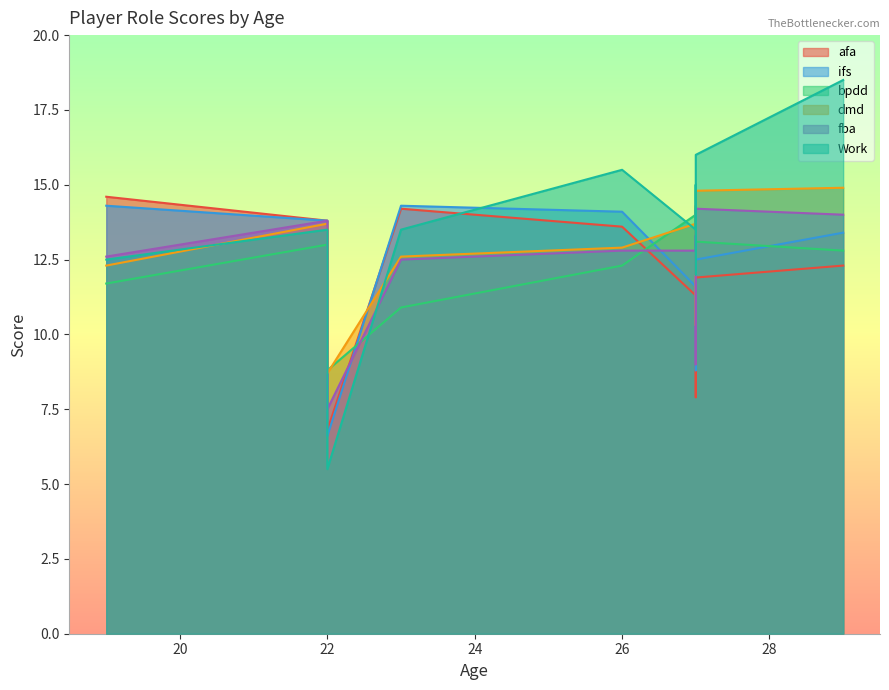

The ifs series shows 13.4 at 29. True or false?

True